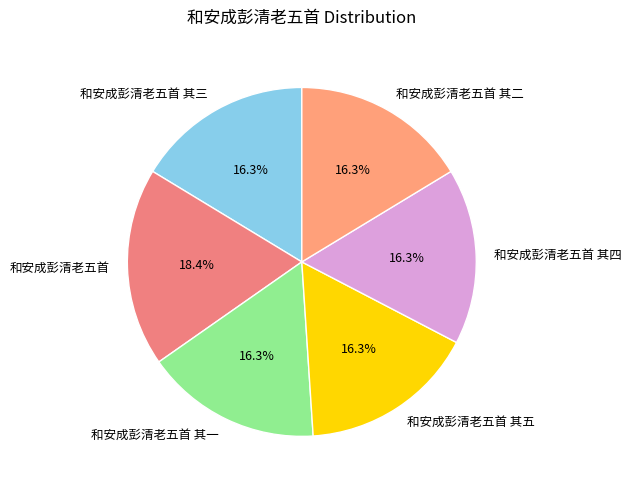

Is there a majority slice in this chart?

No